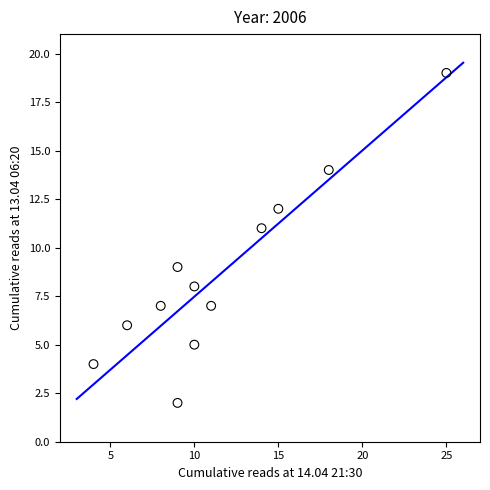

What is the average X value?

12